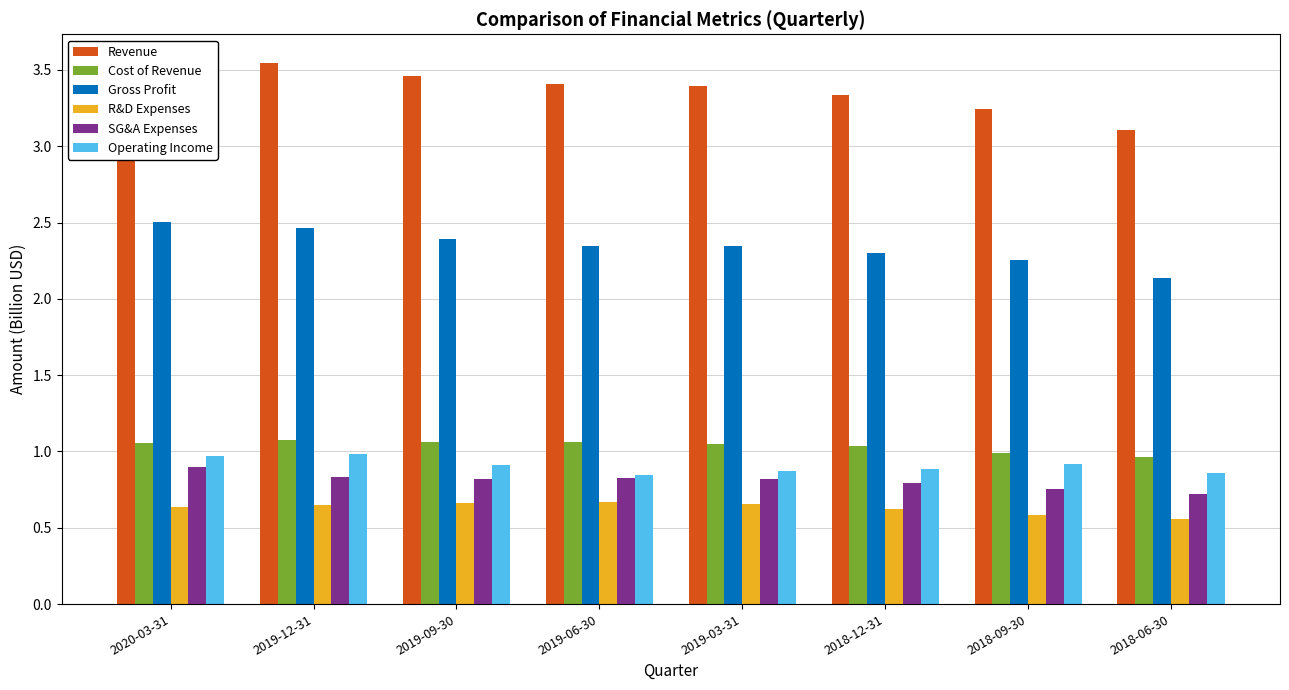

Which category has the lowest value in the Revenue series?

2018-06-30